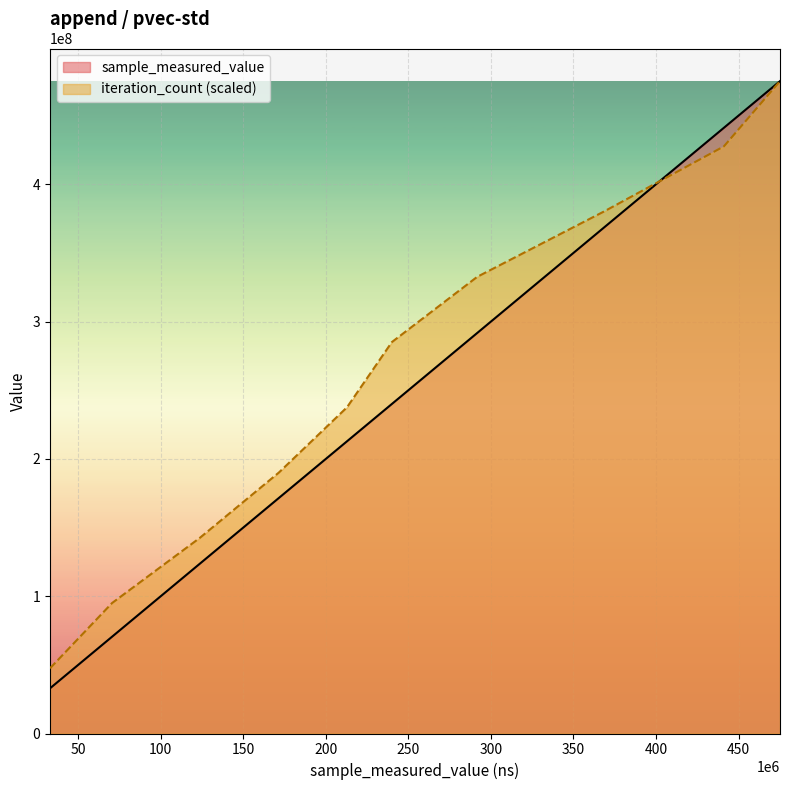

What is the difference between the second highest and second lowest values in the iteration_count series?

332576813.8